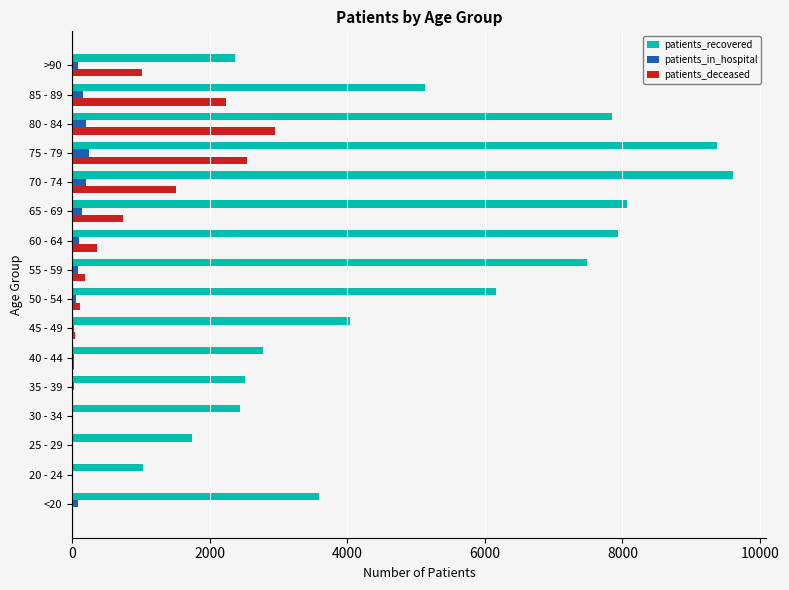

What is the sum of all patients_recovered values?

82103